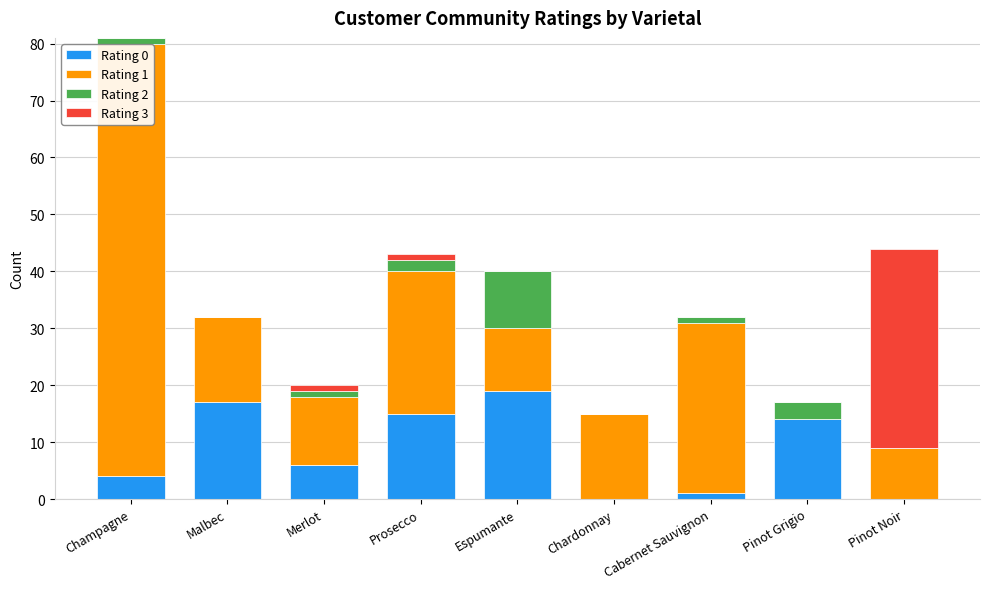

At which label does Rating 0 reach its peak?

Espumante